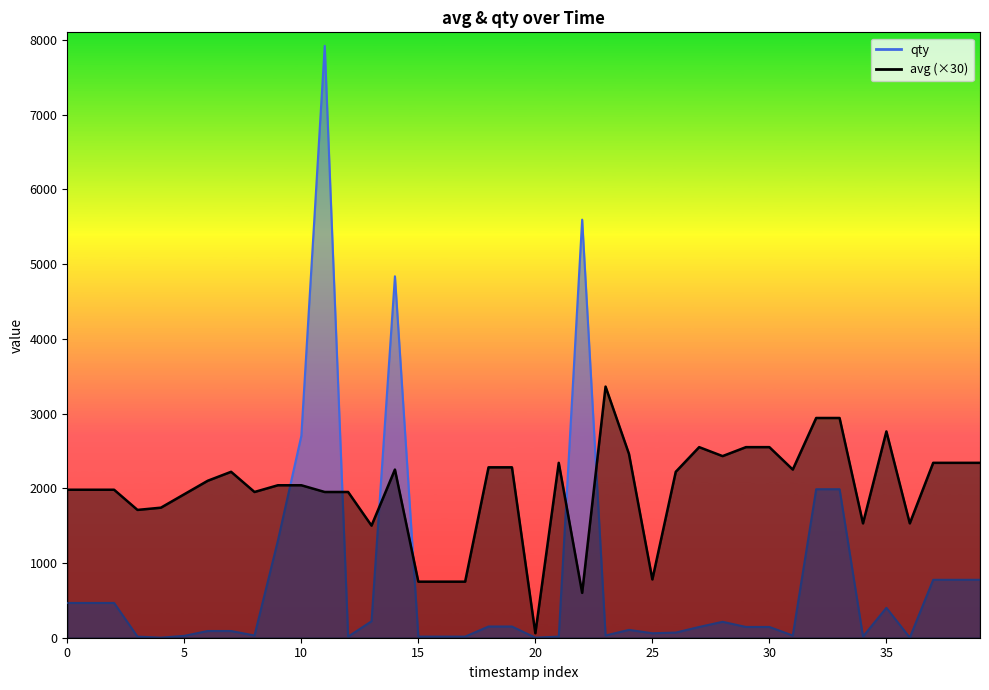

The qty series shows 34 at 26. True or false?

False